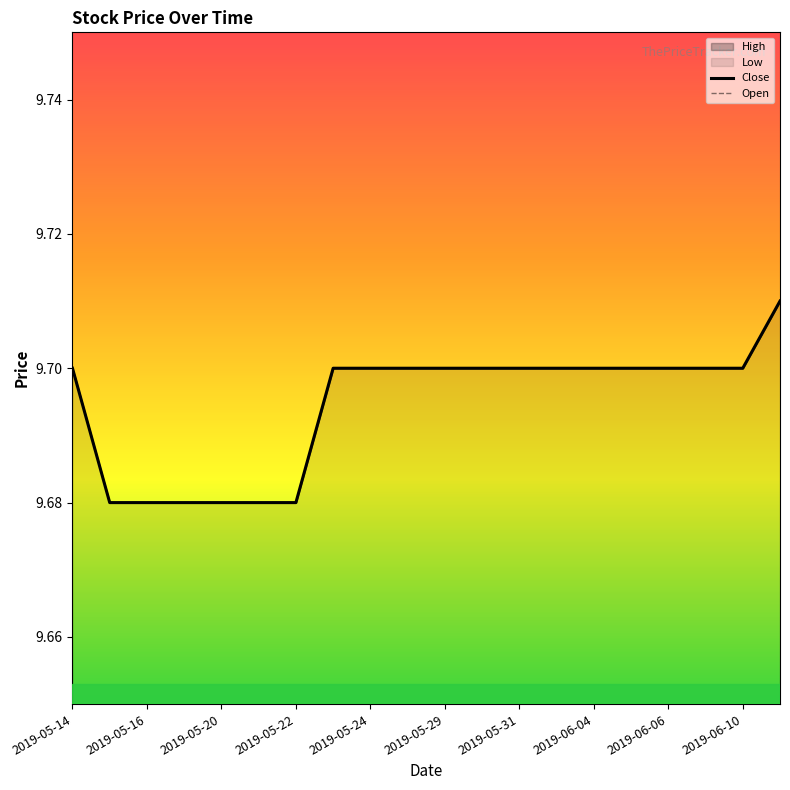

How many lines are shown in the chart?

2